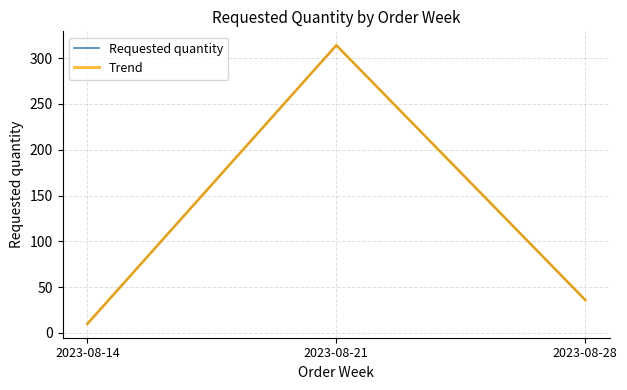

True or false: Requested quantity has a value of 314 at 2023-08-21.

True